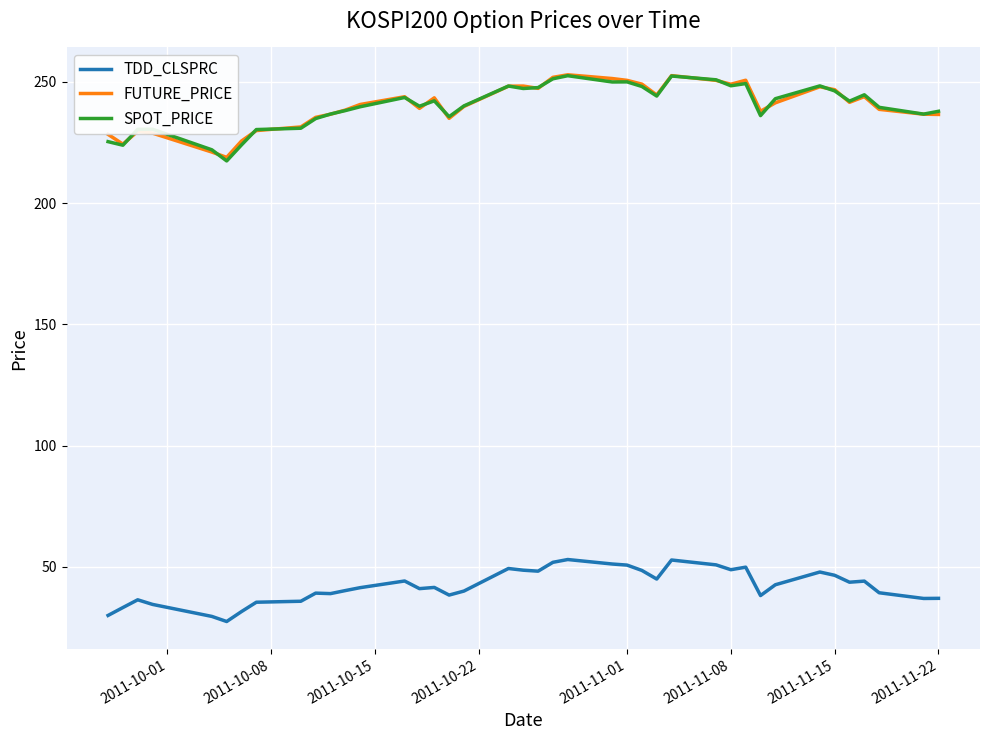

True or false: FUTURE_PRICE and TDD_CLSPRC intersect in this chart.

False